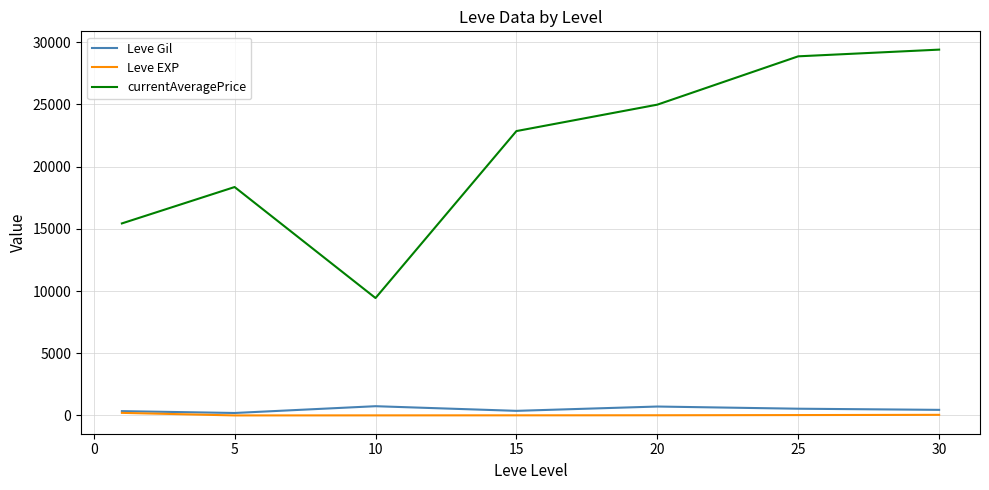

Which series has the largest range (max minus min)?

currentAveragePrice